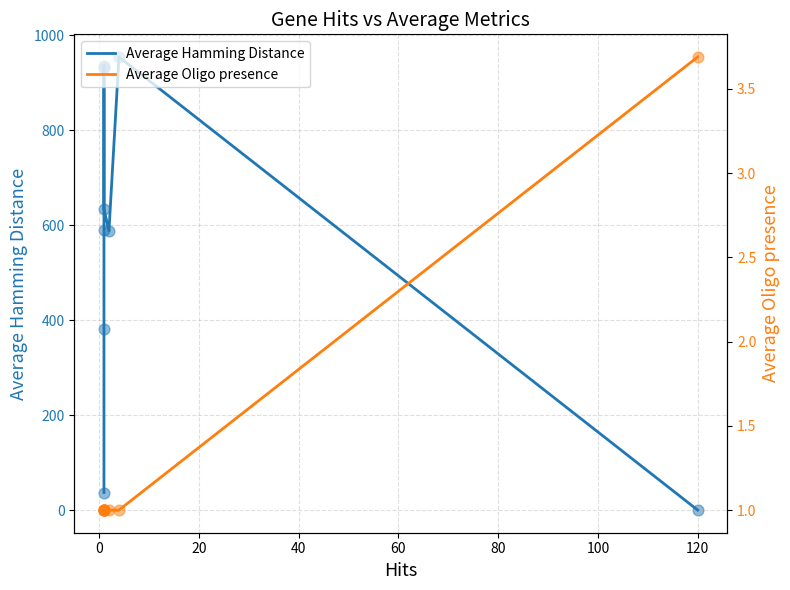

Is the value of Average Oligo presence at −20 greater than the value of Average Hamming Distance at 60?

No